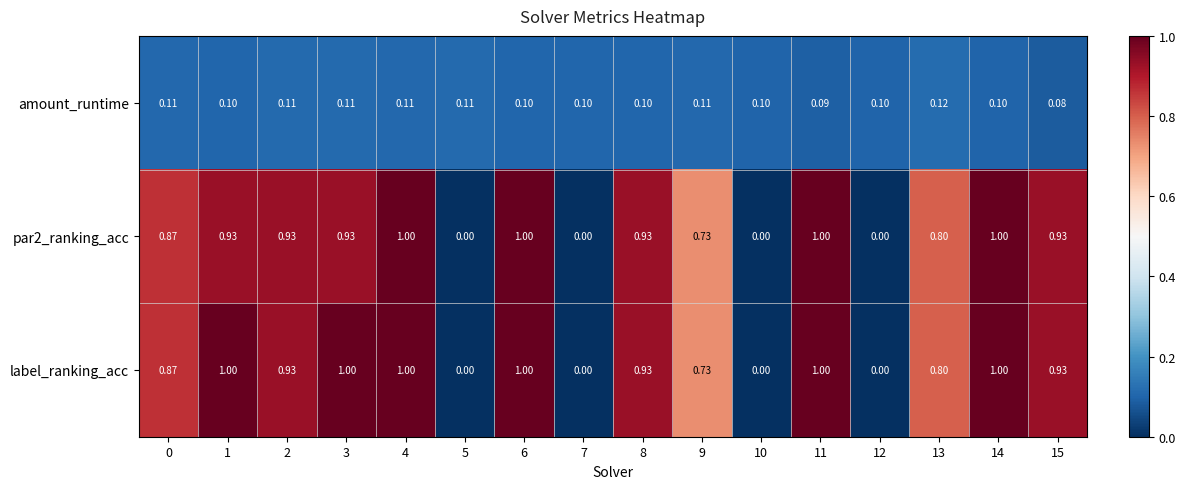

Which series has the largest total across all categories?

label_ranking_acc